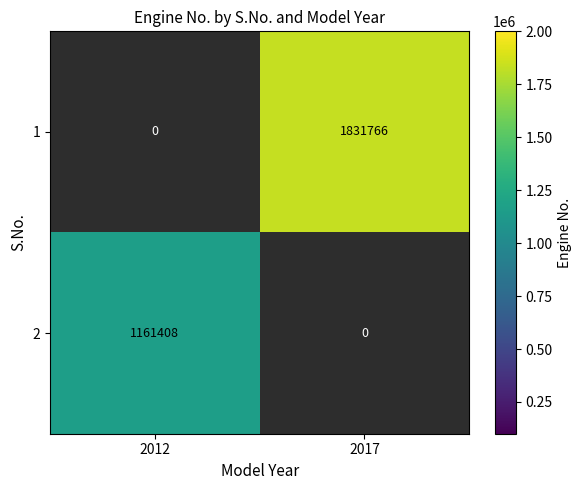

Is it true that 1 equals 2456396 at 2017?

False